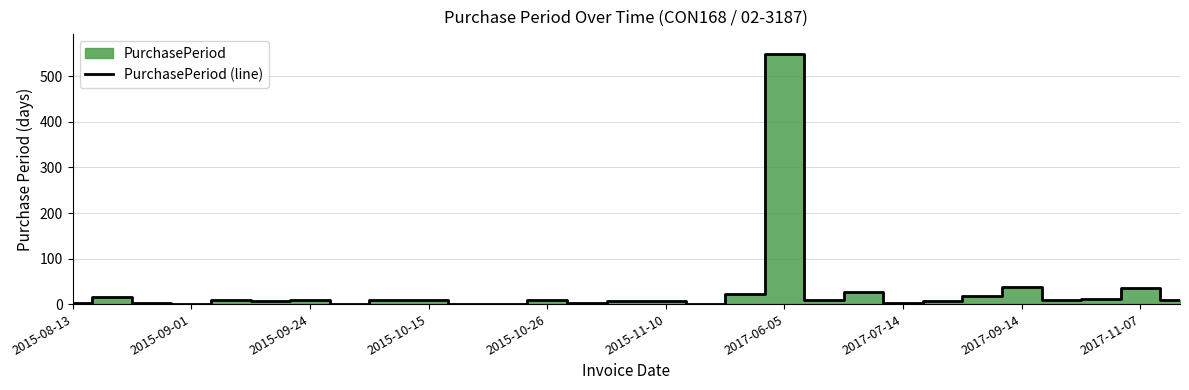

What is the minimum value shown in the chart?

1